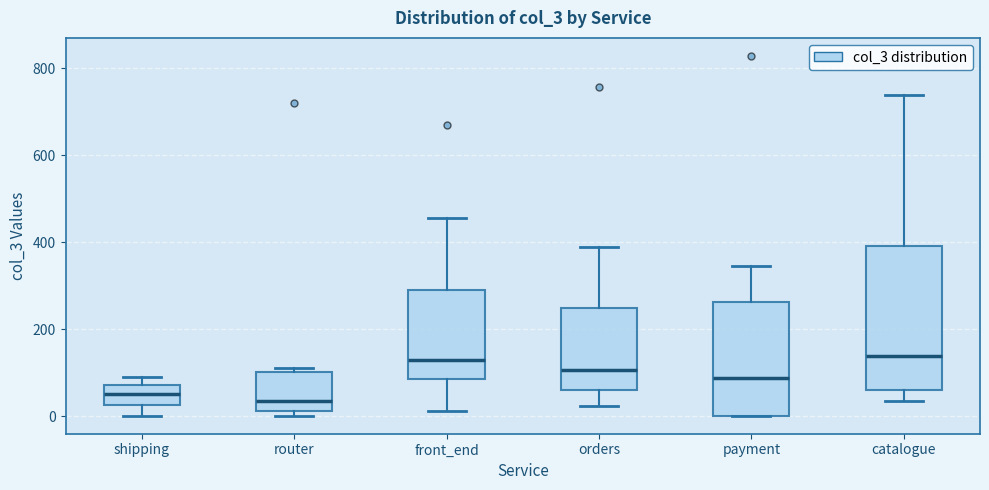

Reading left to right, read every box against the y-axis: the position of its median line, the range the box covers, and the ends of its whiskers. The values are not printed on the chart, so give them approximately, as read against the axis.

shipping: median 60, box 20 to 80, whiskers 0 to 100
router: median 40, box 20 to 100, whiskers 0 to 120
front_end: median 120, box 80 to 280, whiskers 20 to 460
orders: median 100, box 60 to 240, whiskers 20 to 380
payment: median 80, box 0 to 260, whiskers 0 to 340
catalogue: median 140, box 60 to 400, whiskers 40 to 740